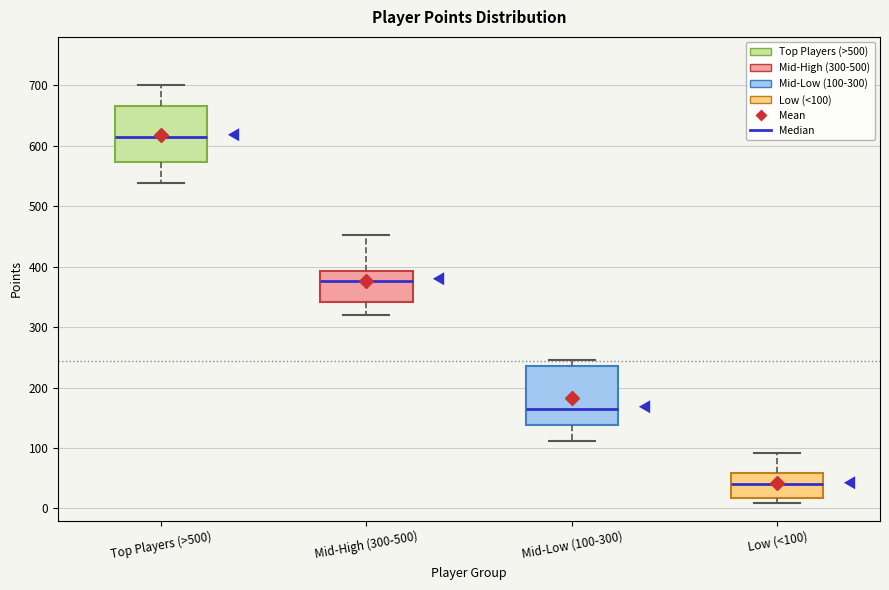

Where does the lower whisker of the box for Top Players (>500) end on the y-axis? The values are not printed on the chart, so give them approximately, as read against the axis.

540